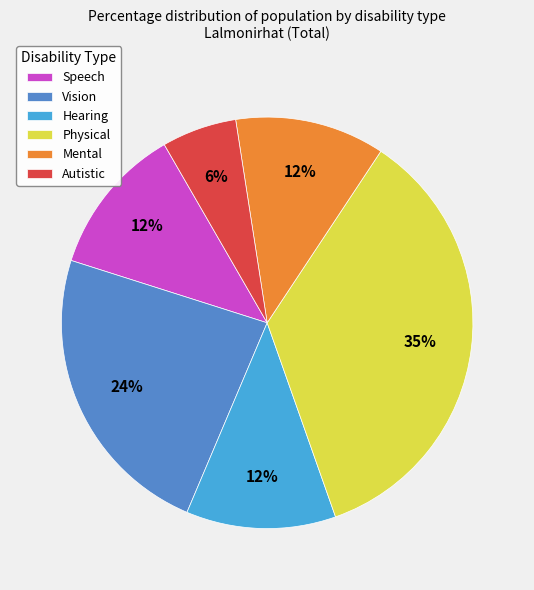

Is the sum of Hearing and Physical greater than half?

No